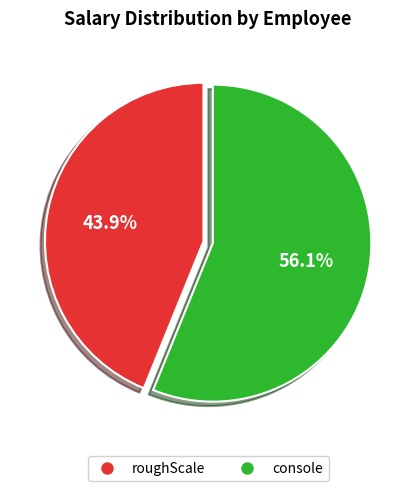

How many slices are in this pie chart?

2